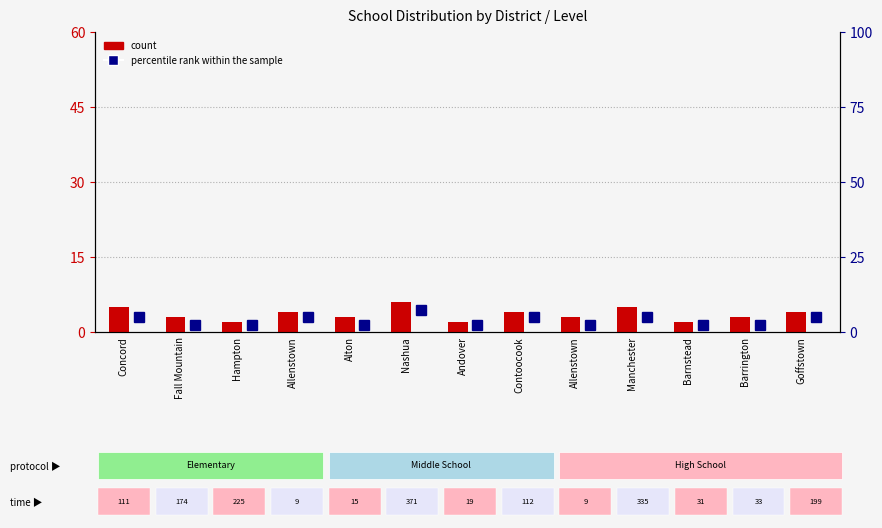

At how many categories does at least one series exceed 6?

1